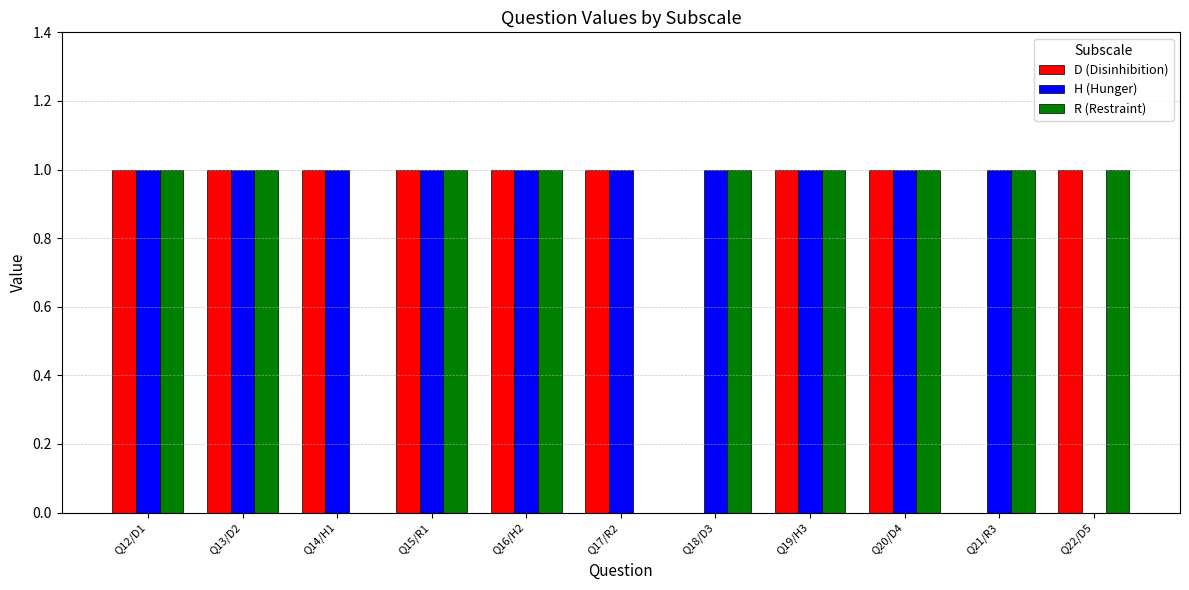

Read the H (Hunger) value at Q12/D1.

1